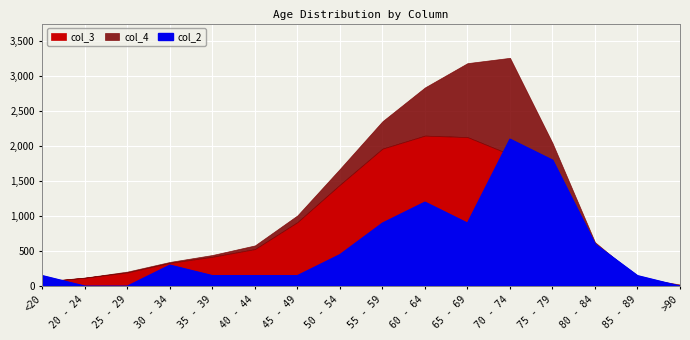

The value of col_2 at 70 - 74 is 2100. True or false?

True